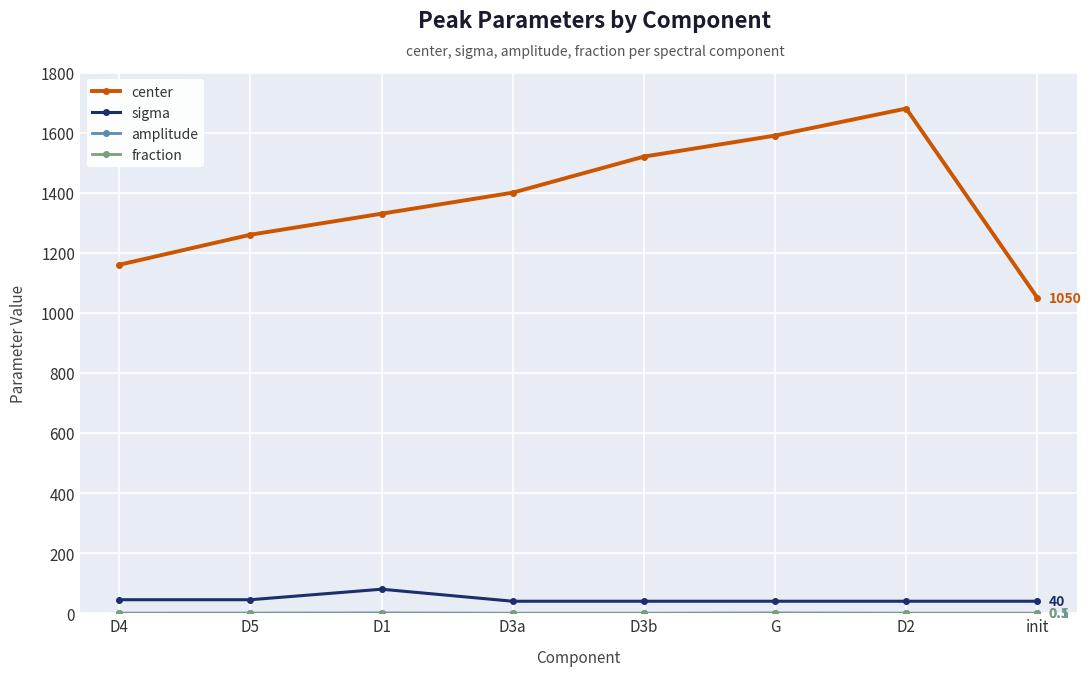

Which series has the widest spread of values?

center